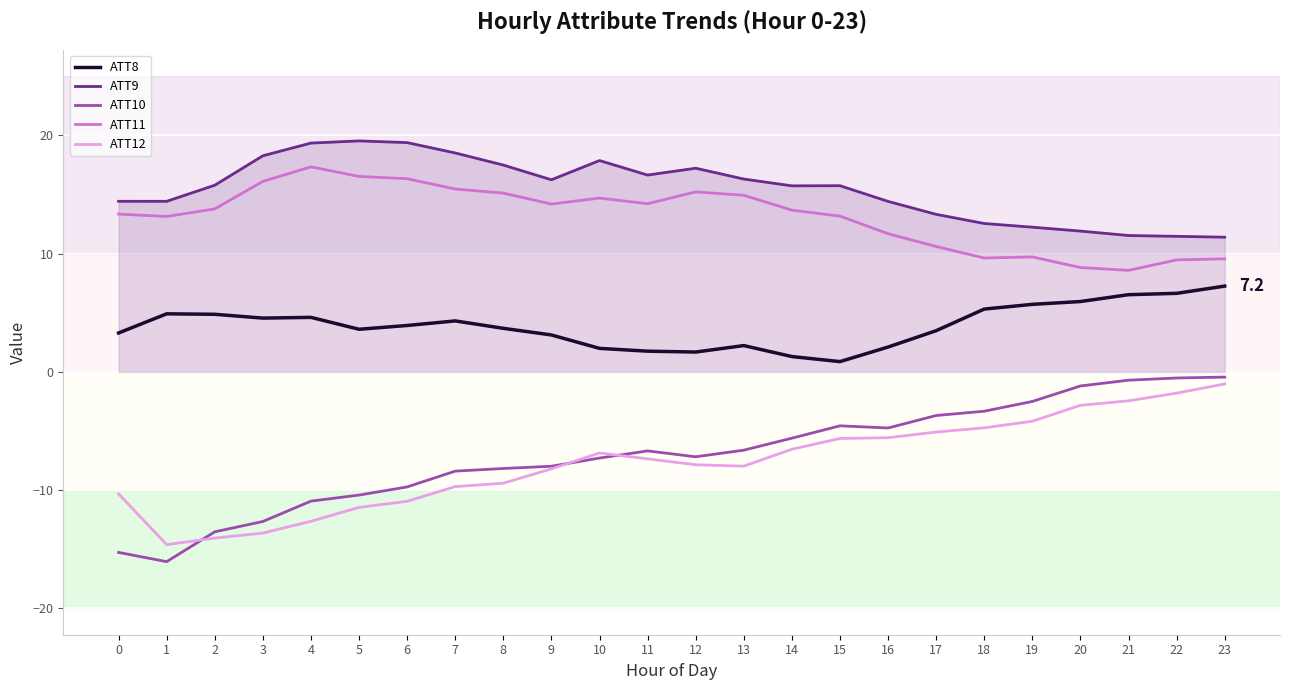

Rank the series by their maximum value, from highest to lowest.

ATT9, ATT11, ATT8, ATT10, ATT12